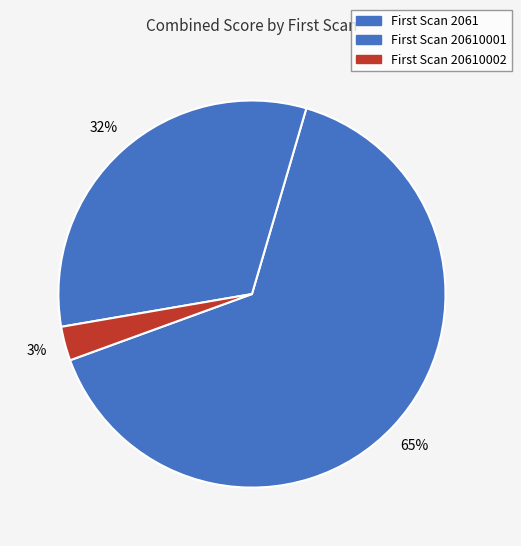

Is there any slice that represents more than half of the pie?

Yes